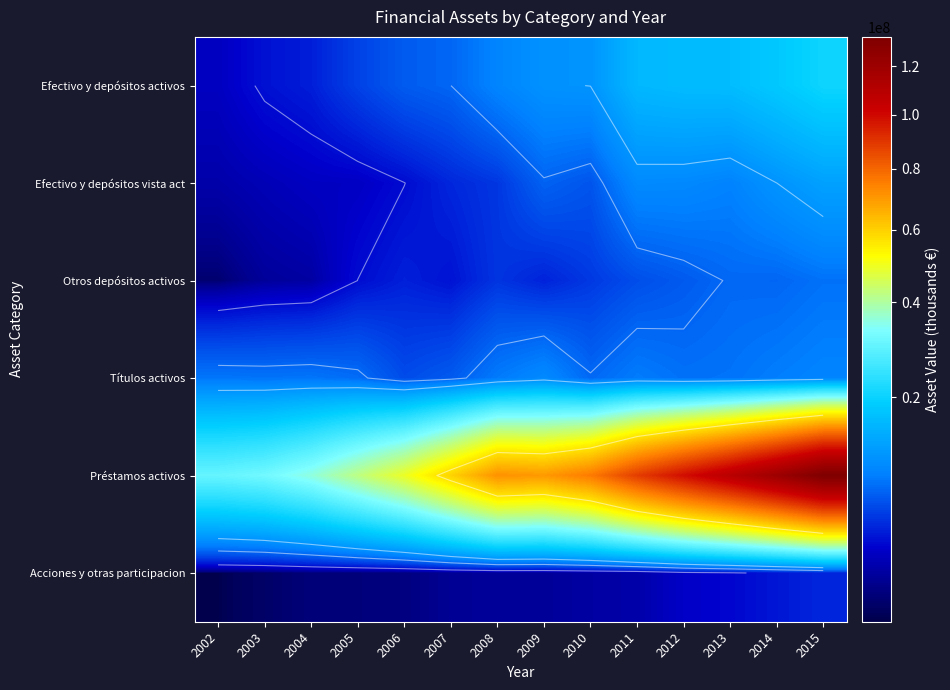

At how many categories does at least one series exceed 69963743?

7